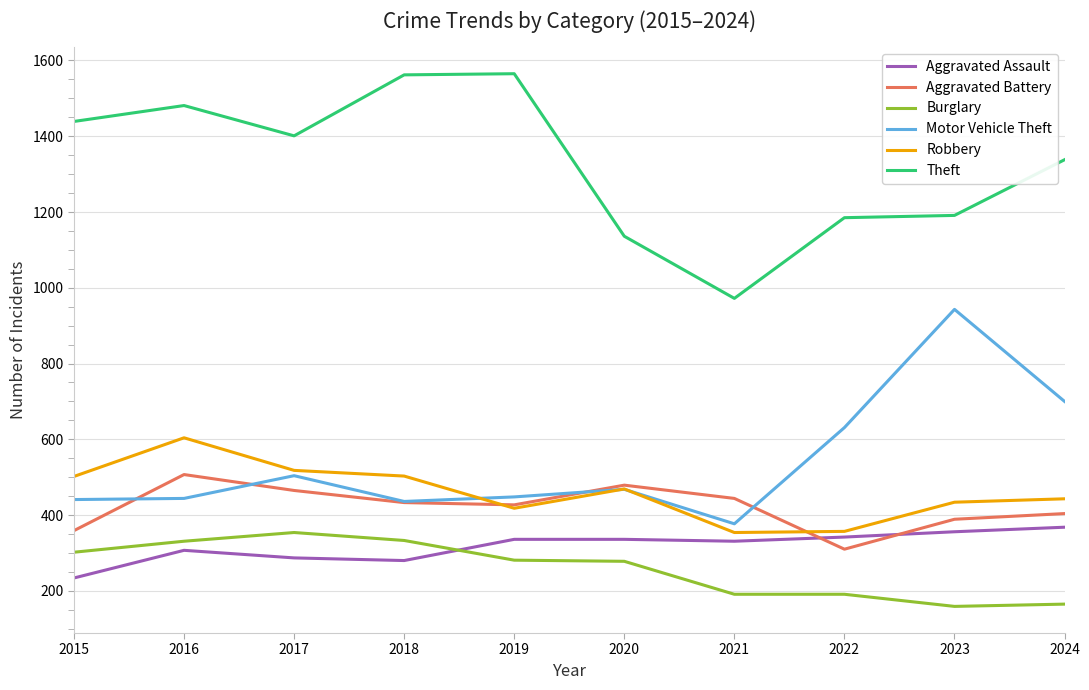

Which category has the highest value in the Robbery series?

2016